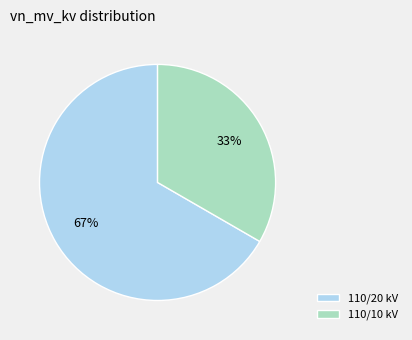

How many segments does this pie chart have?

2